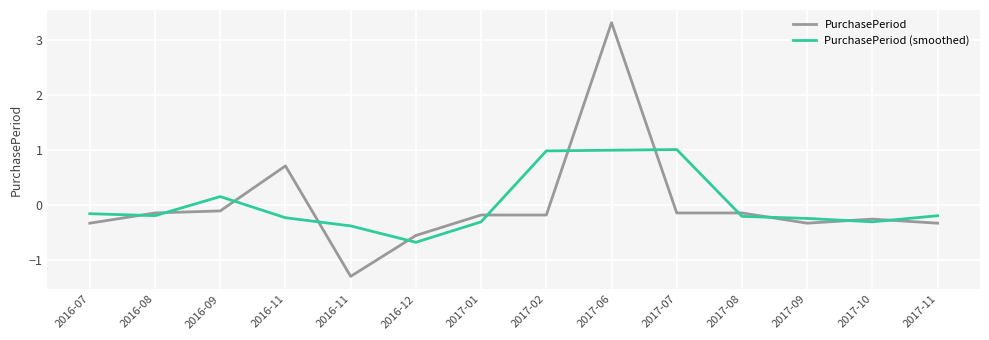

Between which two adjacent categories do PurchasePeriod and PurchasePeriod (smoothed) first intersect?

2016-07 and 2016-08